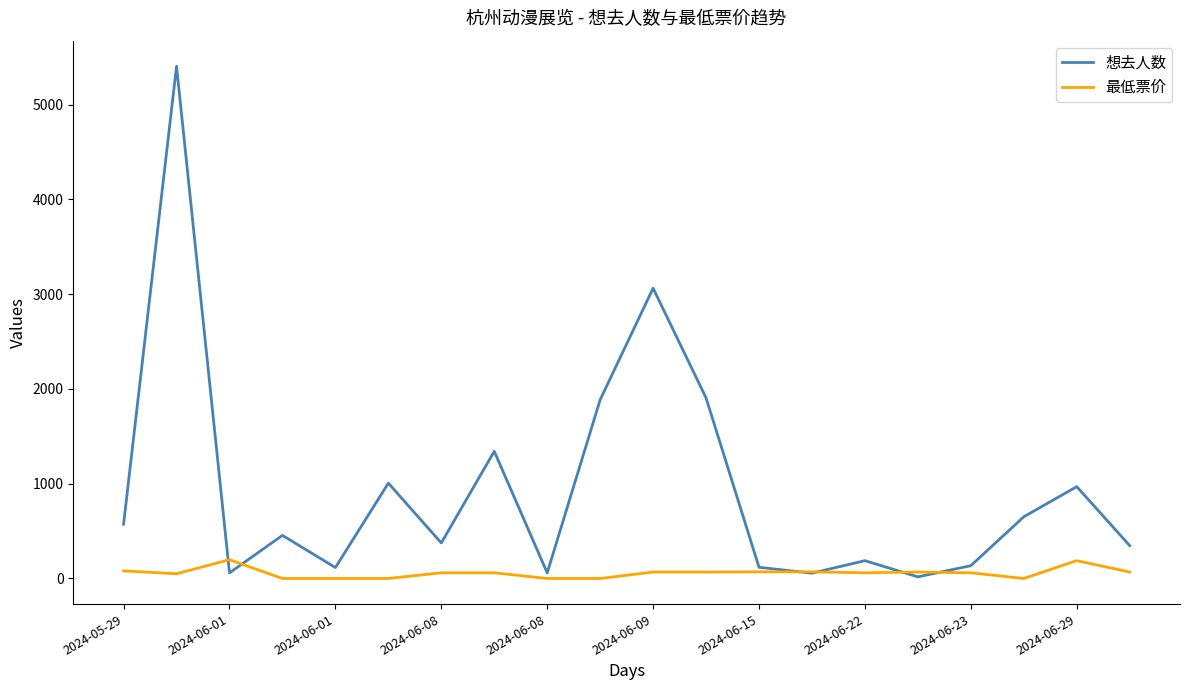

Rank the series by their average value, from highest to lowest.

想去人数, 最低票价